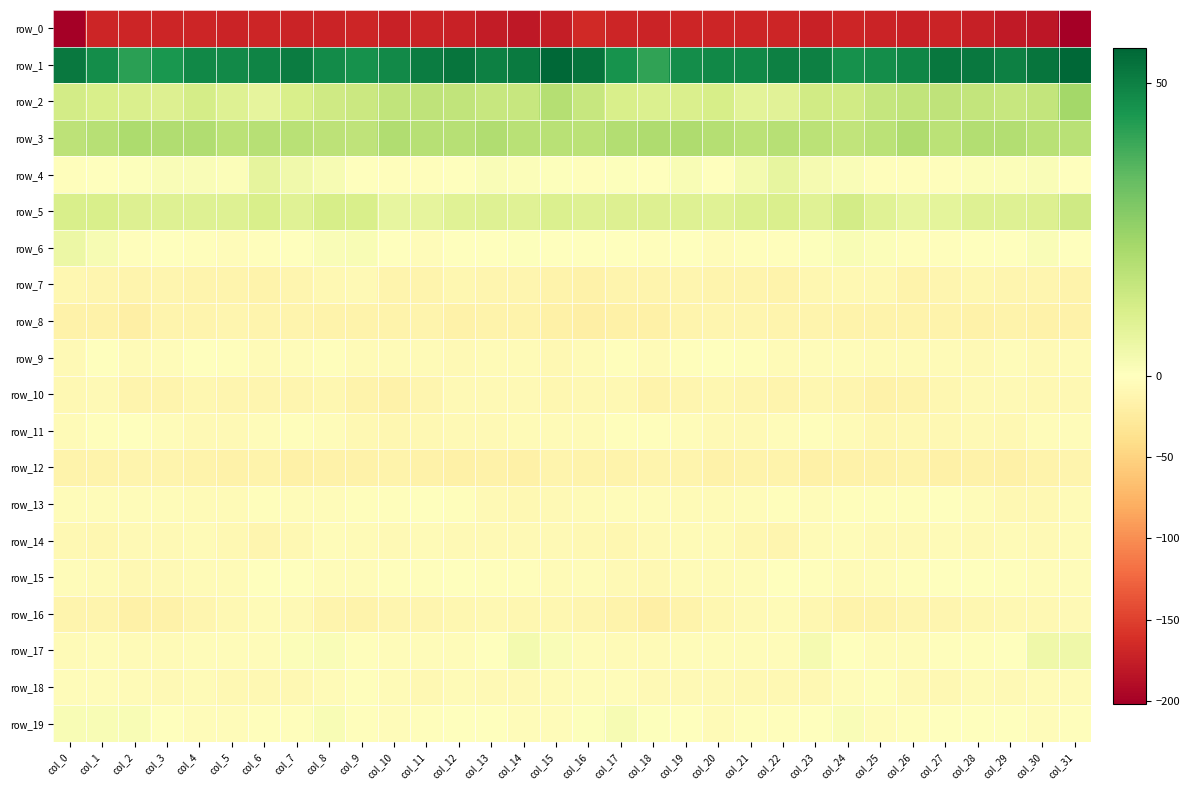

Between col_12 and col_30, which is larger?

col_12